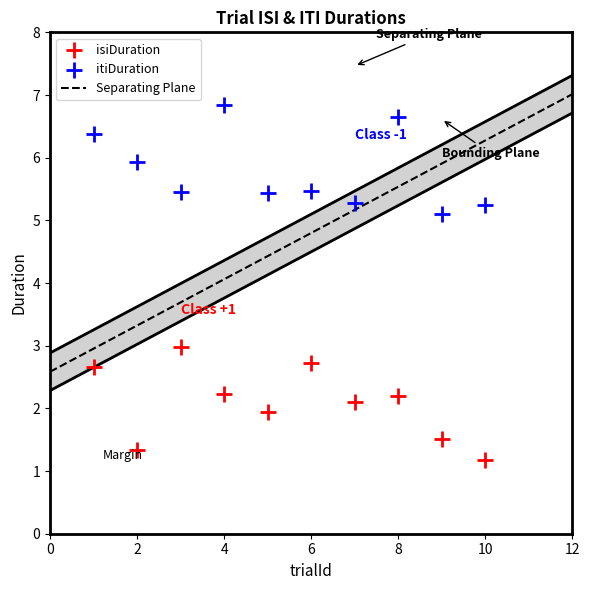

Which series reaches the minimum Y coordinate?

isiDuration